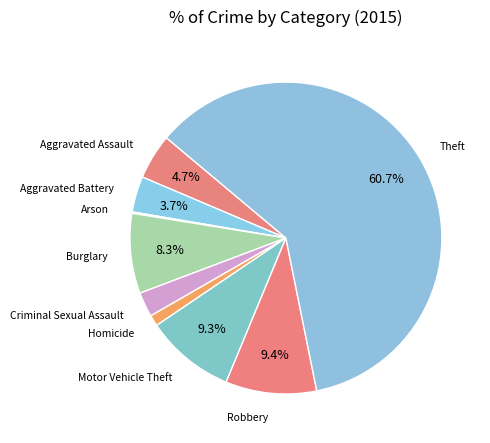

Between Aggravated Battery and Robbery, which is larger?

Robbery